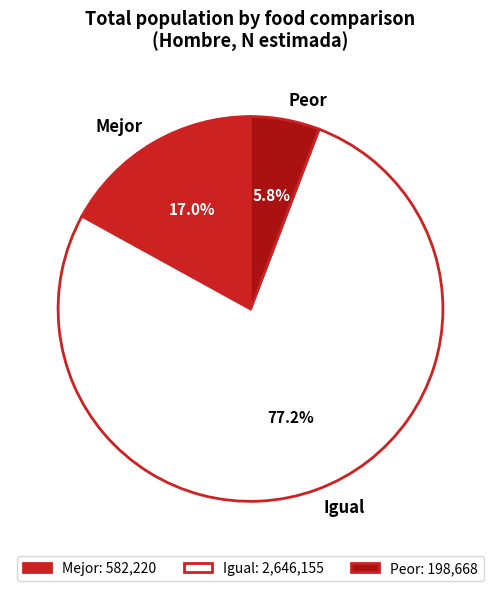

What percentage do Mejor and Igual together represent?

94.2%